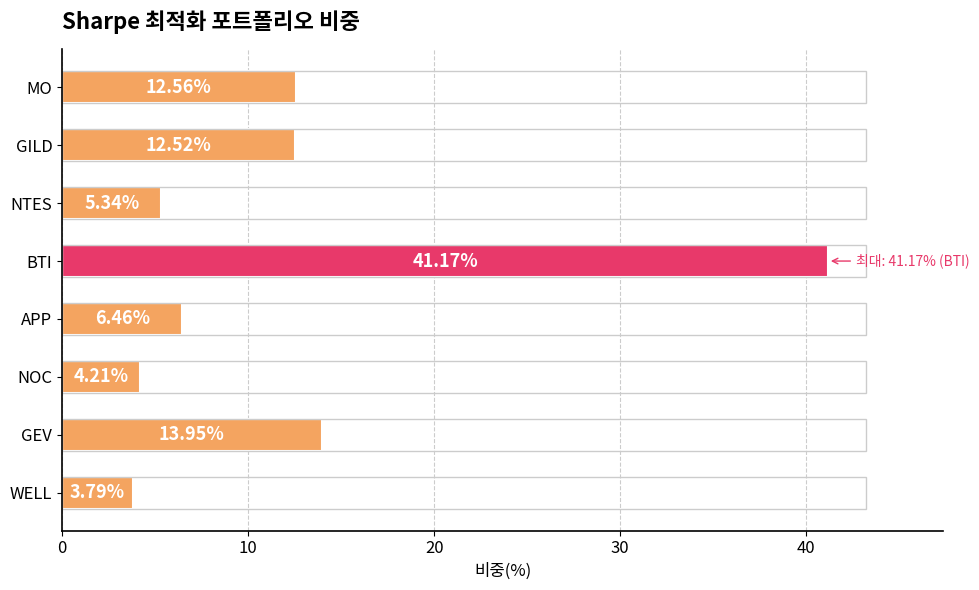

What is the average value?

12.5